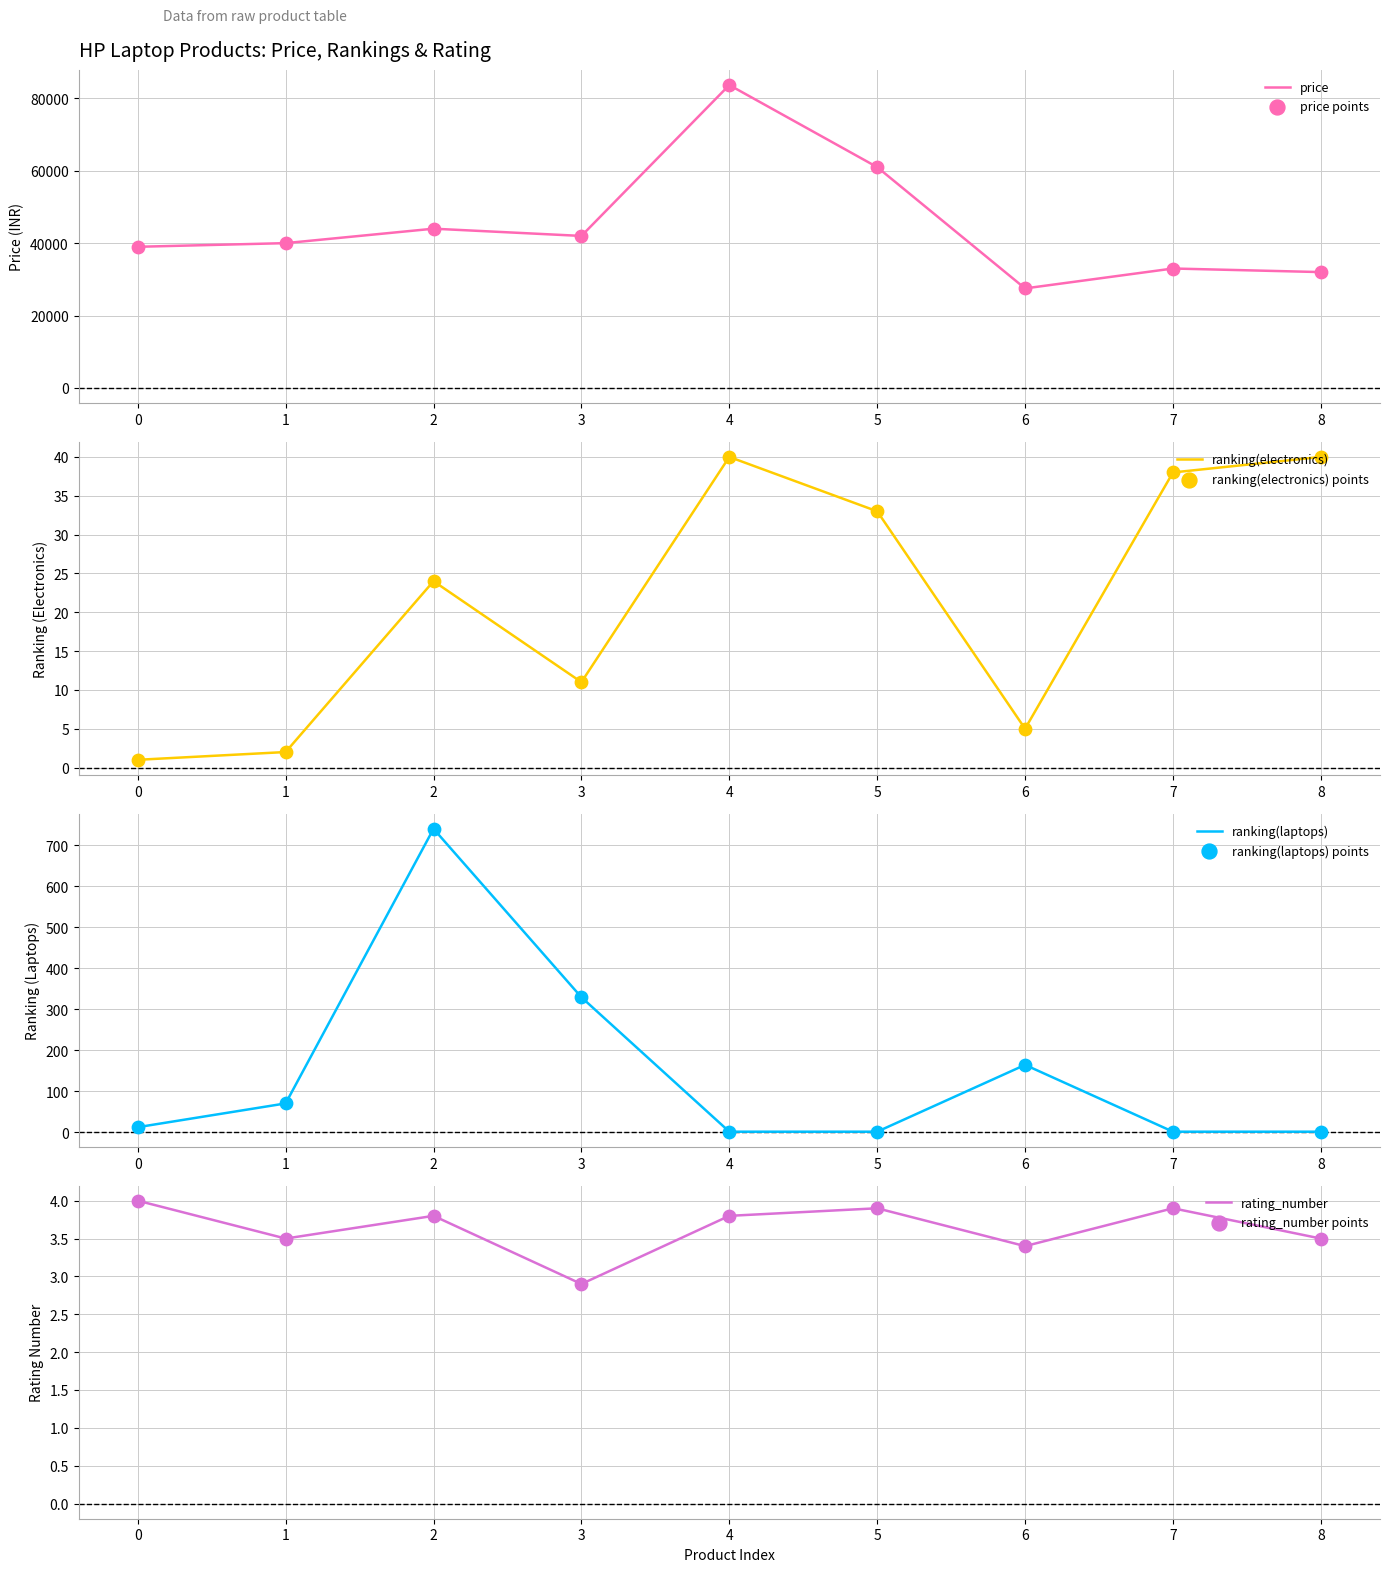

What are all the series names shown in the legend?

price, ranking(electronics), ranking(laptops), rating_number